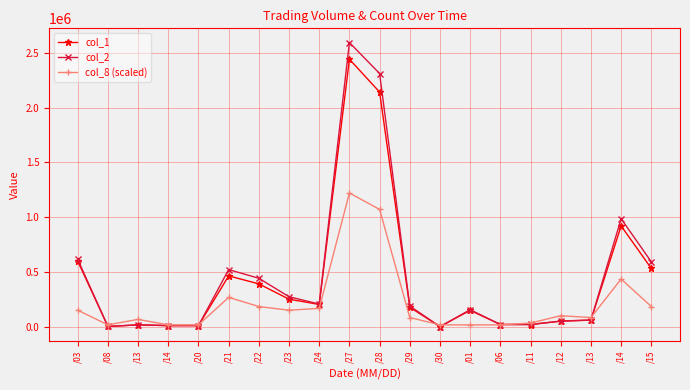

Between which two adjacent categories do col_2 and col_8 (scaled) first intersect?

/03 and /08